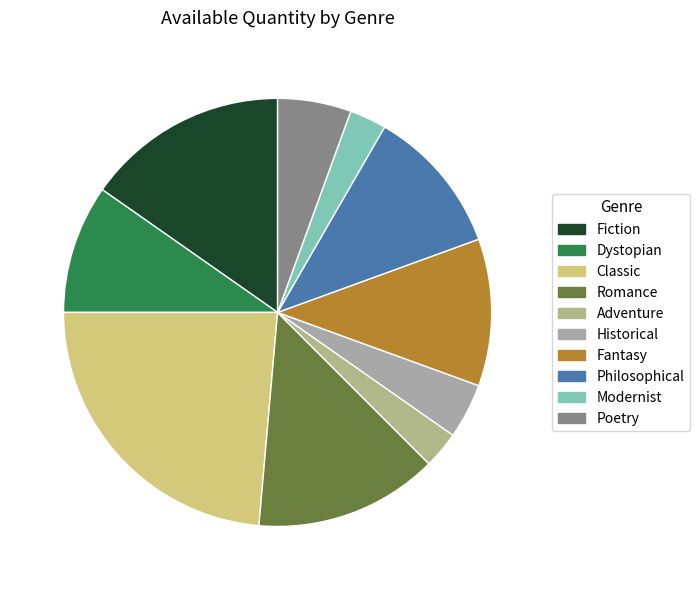

Which slice is the largest?

Classic